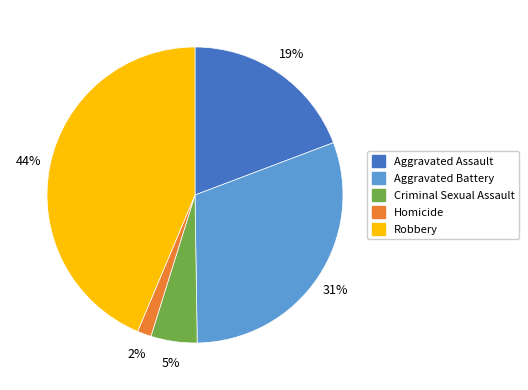

Which slice is the smallest?

Homicide